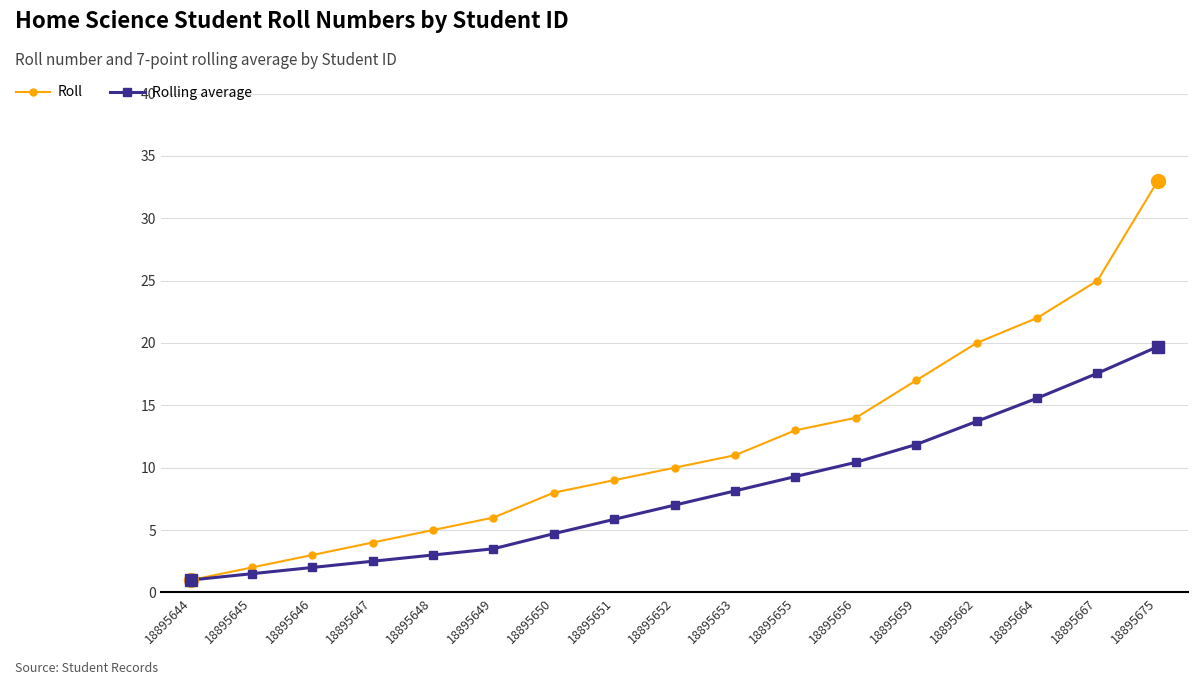

What is the value of the Roll point at the 6th from the left?

6.0